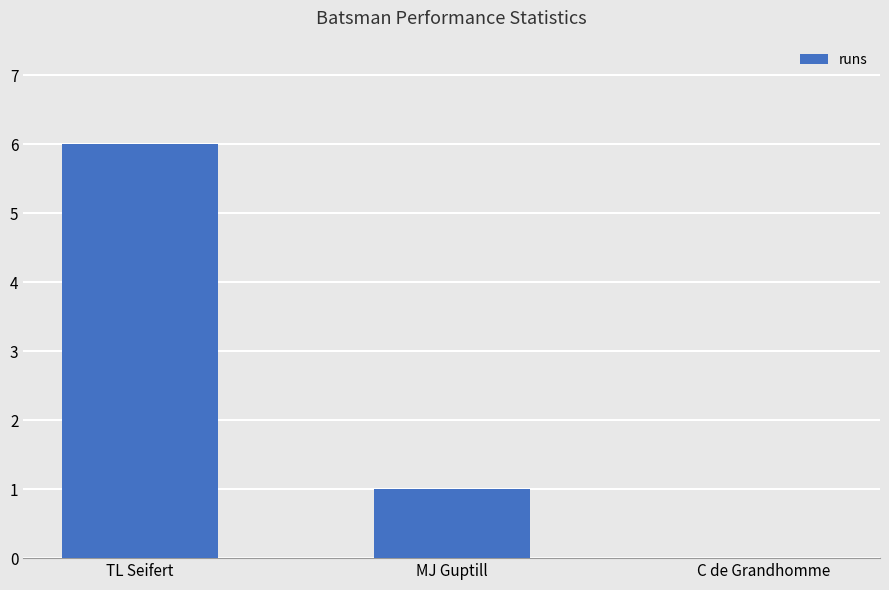

How many values are above zero?

2